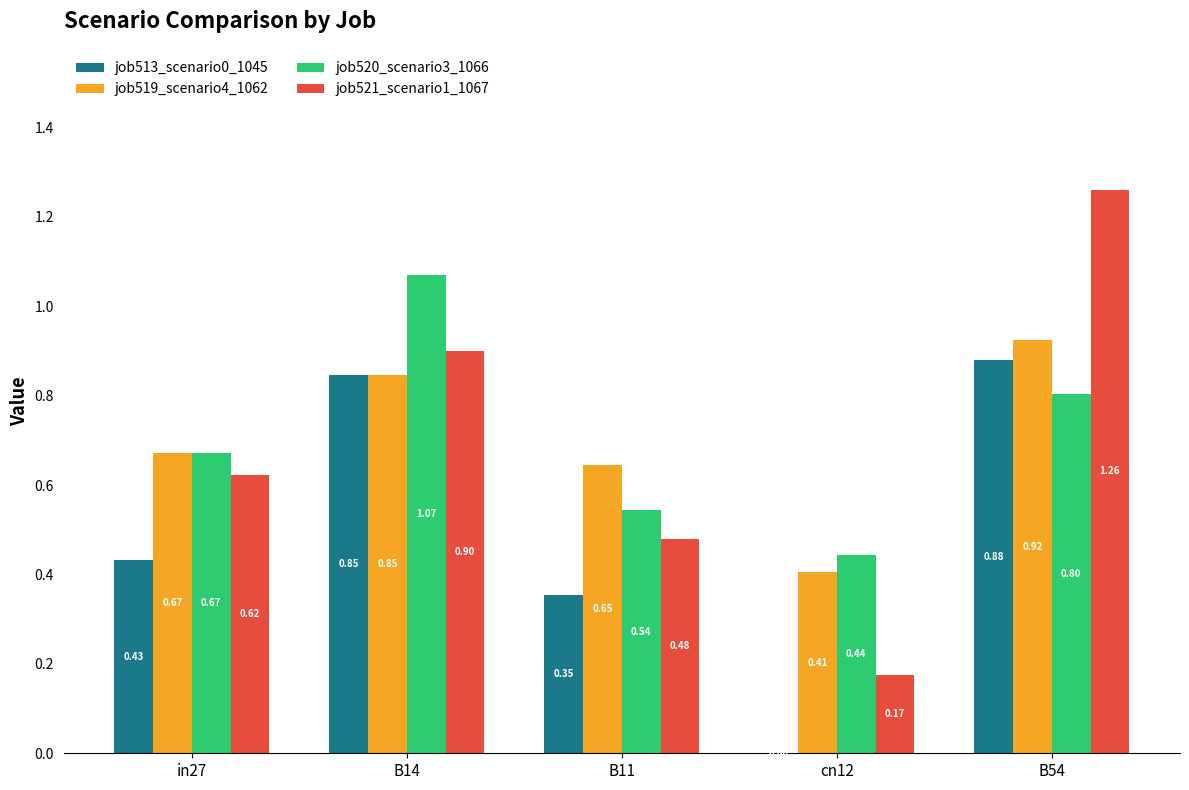

Between B14 and B54, which series saw the biggest shift?

job521_scenario1_1067